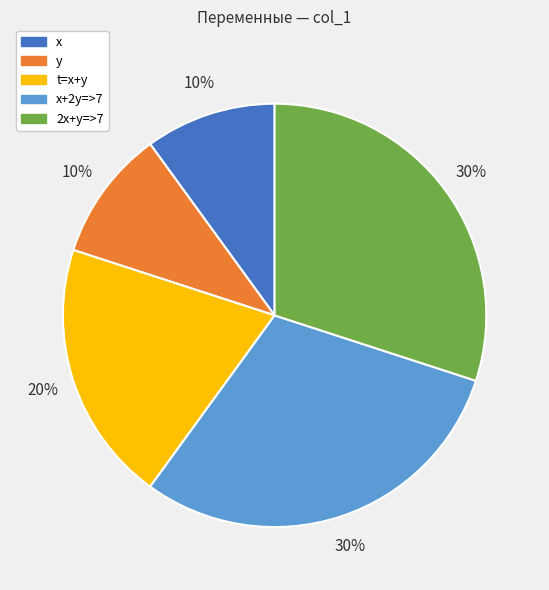

The t=x+y slice represents 20% of the pie. True or false?

True